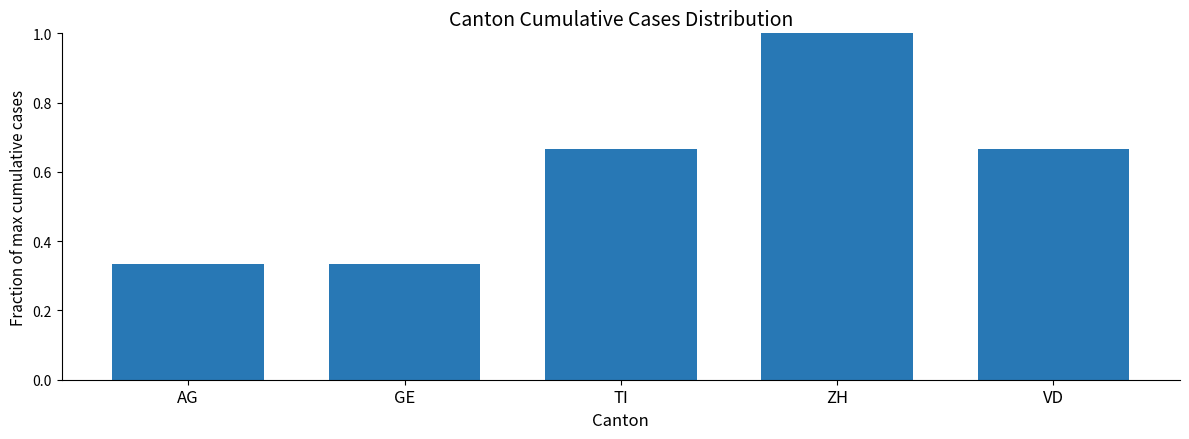

The value at AG is 0.6. True or false?

False